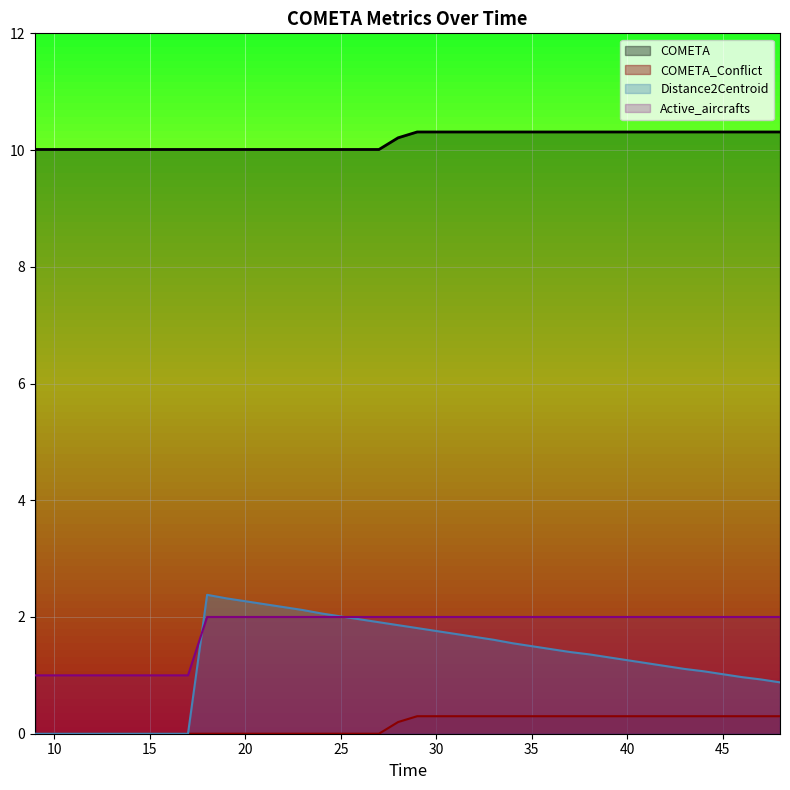

What is the approximate value of COMETA at 22?

10.0